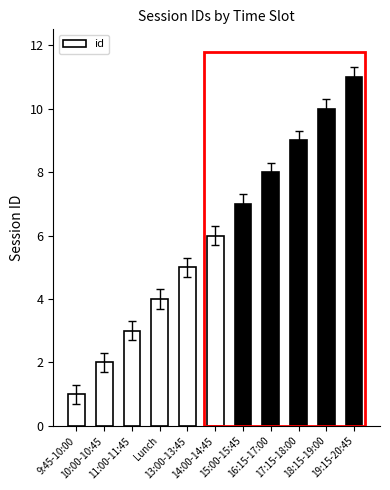

Reading left to right, list all the values displayed in this chart.

9:45-10:00=1	10:00-10:45=2	11:00-11:45=3	Lunch=4	13:00-13:45=5	14:00-14:45=6	15:00-15:45=7	16:15-17:00=8	17:15-18:00=9	18:15-19:00=10	19:15-20:45=11